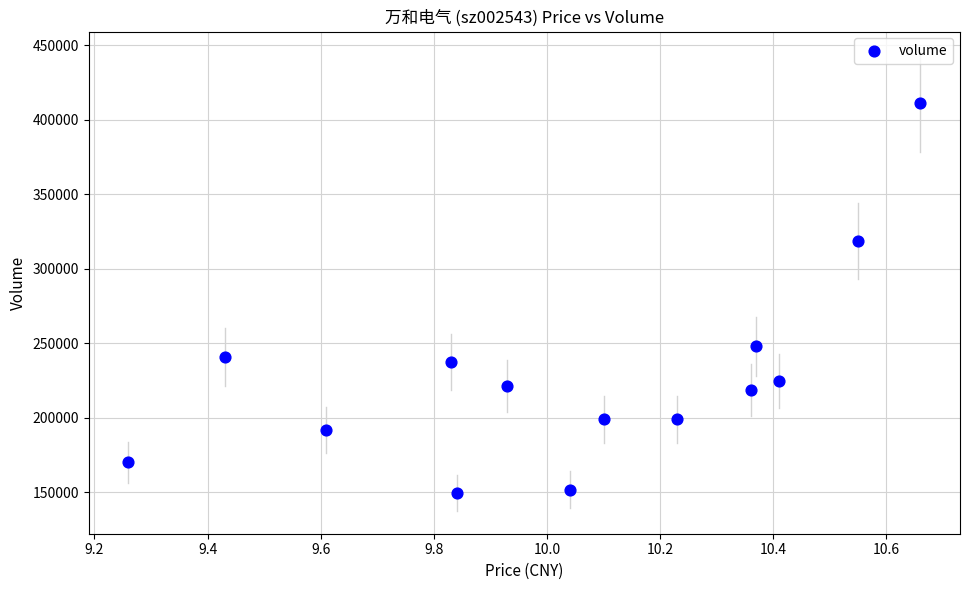

What is the range of Y values (max minus min)?

261377